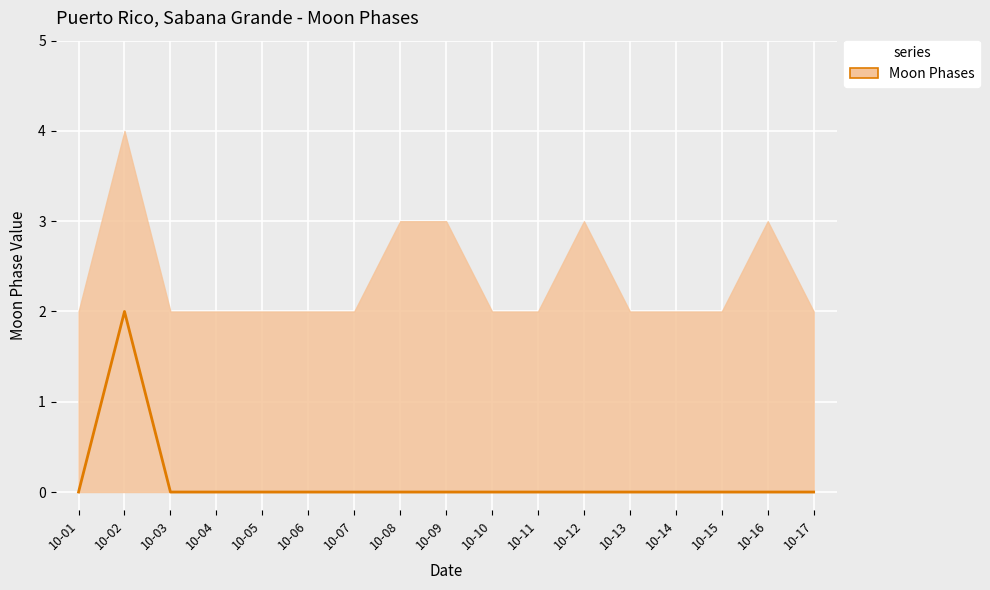

Which has a higher value, 10-01 or 10-14?

10-01